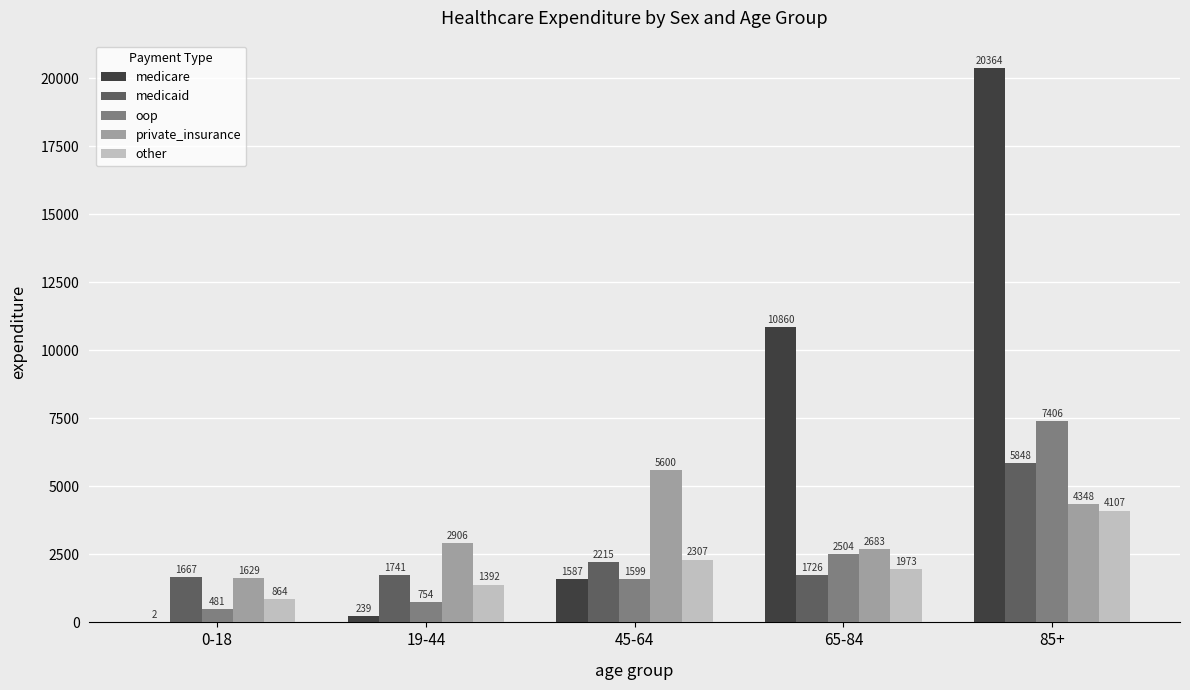

What is the total value across all series at 19-44?

7032.0